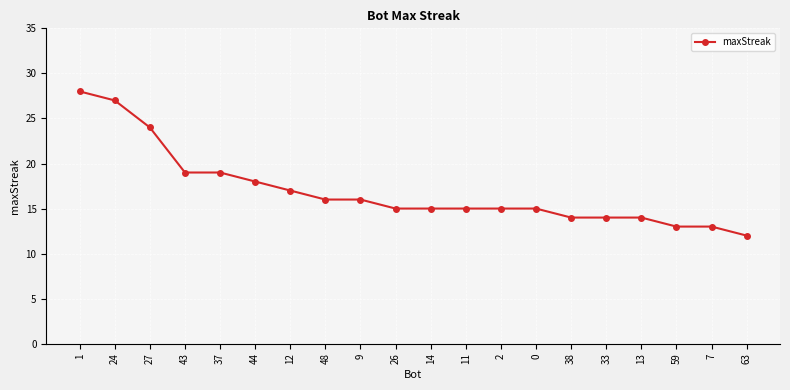

True or false: the data shows 28 at 12.

False